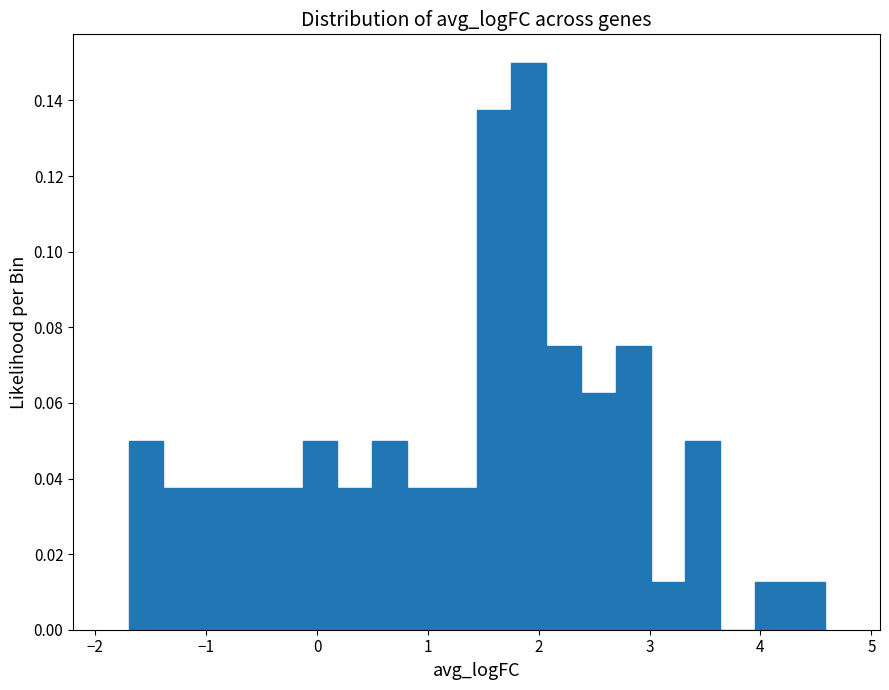

Around what value on the x-axis is the tallest bar? Give the approximate position of its centre, as read against the axis.

1.9